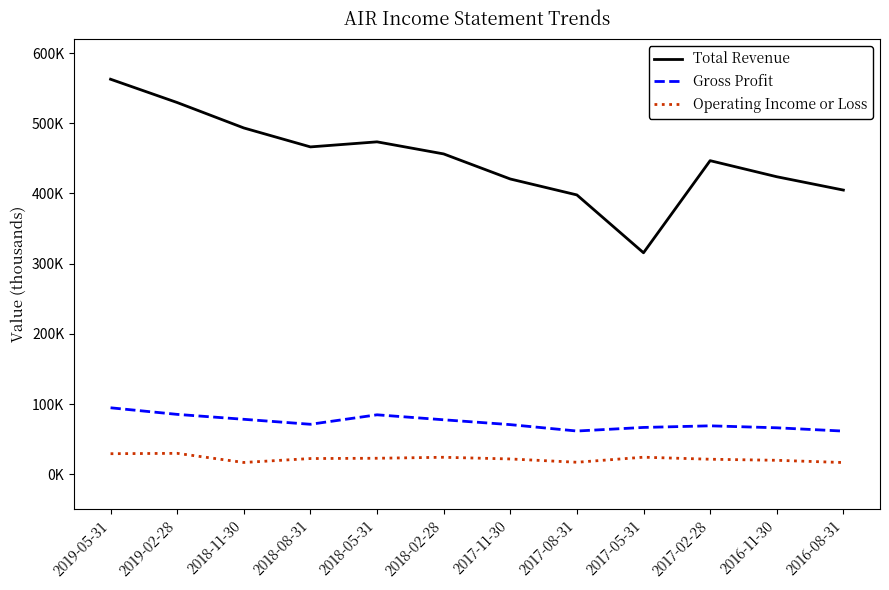

Is it true that Total Revenue equals 368226 at 2019-05-31?

False